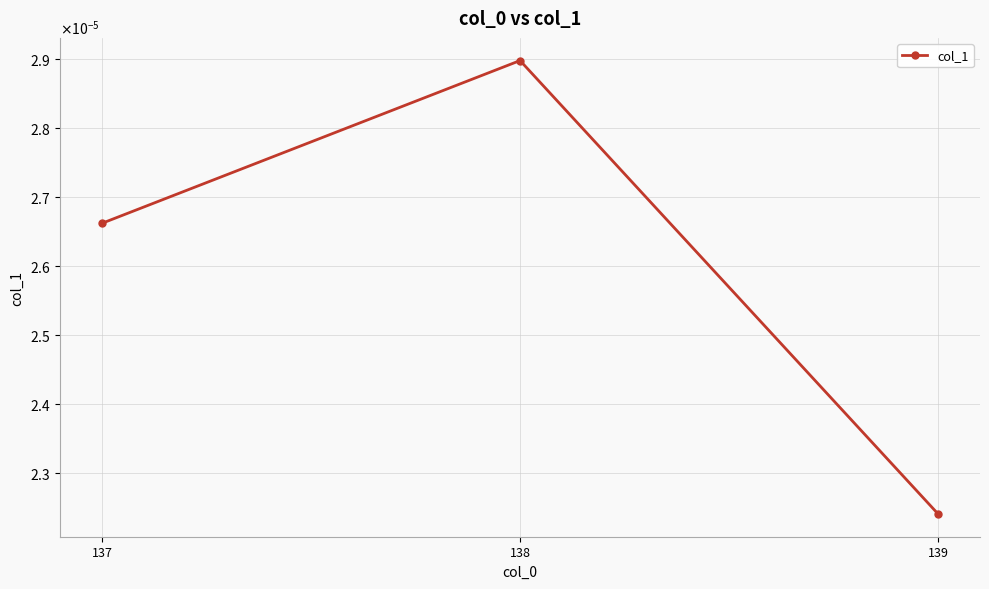

Rank the categories by value from lowest to highest.

139, 137, 138